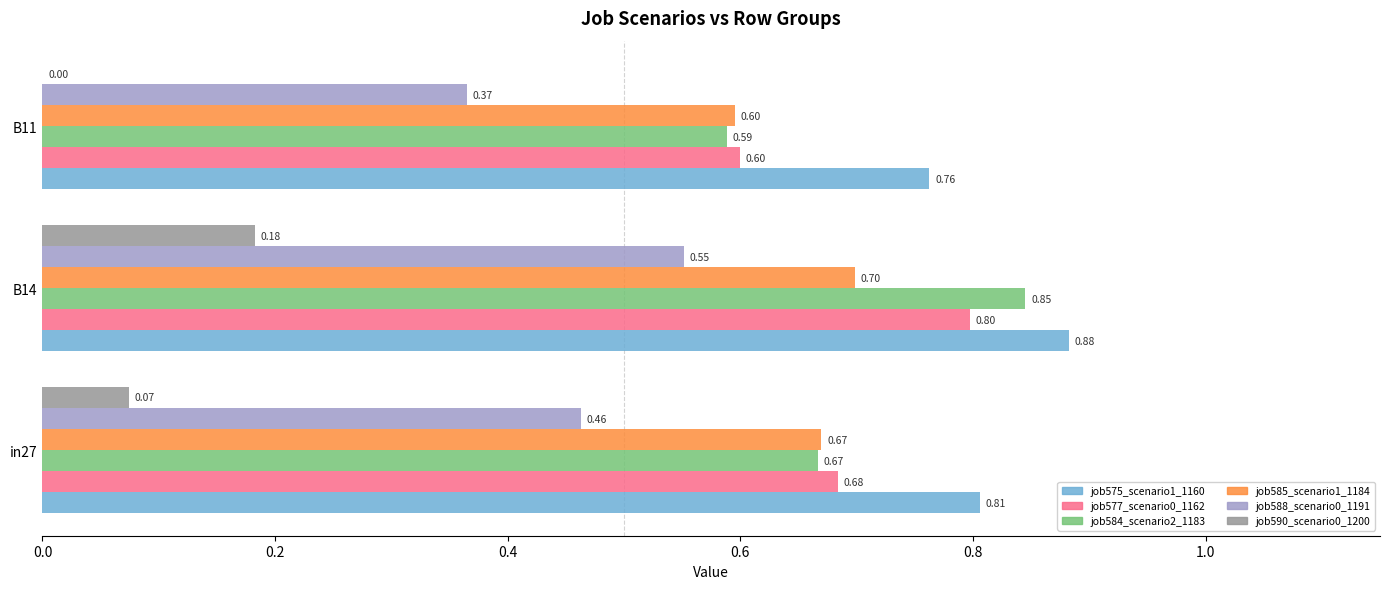

Where is job577_scenario0_1162 nearest to the value 0?

B11